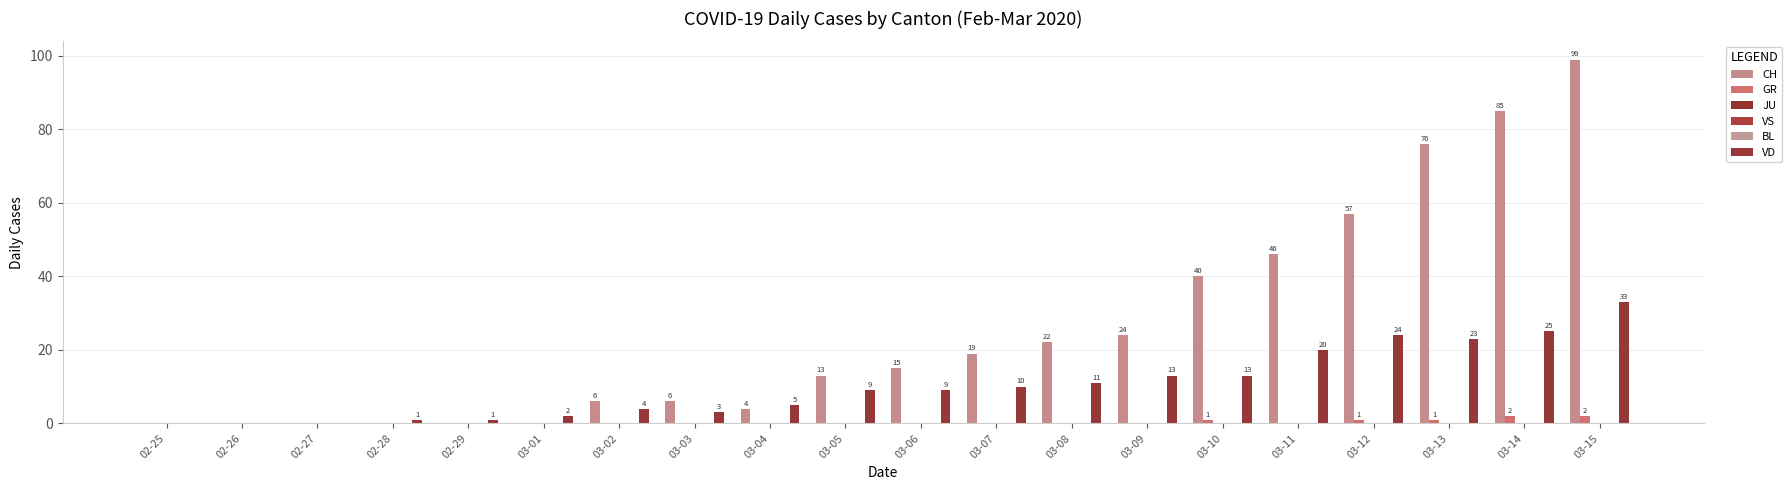

Reading right to left, transcribe all the data shown in this chart.

CH: 03-15=99	03-14=85	03-13=76	03-12=57	03-11=46	03-10=40	03-09=24	03-08=22	03-07=19	03-06=15	03-05=13	03-04=4	03-03=6	03-02=6	03-01=0	02-29=0	02-28=0	02-27=0	02-26=0	02-25=0
GR: 03-15=2	03-14=2	03-13=1	03-12=1	03-11=0	03-10=1	03-09=0	03-08=0	03-07=0	03-06=0	03-05=0	03-04=0	03-03=0	03-02=0	03-01=0	02-29=0	02-28=0	02-27=0	02-26=0	02-25=0
JU: 03-15=0	03-14=0	03-13=0	03-12=0	03-11=0	03-10=0	03-09=0	03-08=0	03-07=0	03-06=0	03-05=0	03-04=0	03-03=0	03-02=0	03-01=0	02-29=0	02-28=0	02-27=0	02-26=0	02-25=0
VS: 03-15=0	03-14=0	03-13=0	03-12=0	03-11=0	03-10=0	03-09=0	03-08=0	03-07=0	03-06=0	03-05=0	03-04=0	03-03=0	03-02=0	03-01=0	02-29=0	02-28=0	02-27=0	02-26=0	02-25=0
BL: 03-15=0	03-14=0	03-13=0	03-12=0	03-11=0	03-10=0	03-09=0	03-08=0	03-07=0	03-06=0	03-05=0	03-04=0	03-03=0	03-02=0	03-01=0	02-29=0	02-28=0	02-27=0	02-26=0	02-25=0
VD: 03-15=33	03-14=25	03-13=23	03-12=24	03-11=20	03-10=13	03-09=13	03-08=11	03-07=10	03-06=9	03-05=9	03-04=5	03-03=3	03-02=4	03-01=2	02-29=1	02-28=1	02-27=0	02-26=0	02-25=0